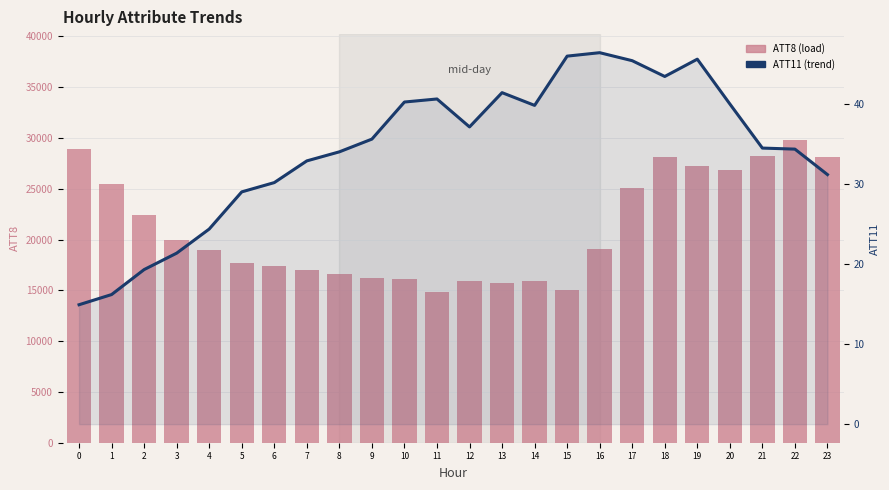

True or false: ATT8 (load) has a value of 5397.8 at 6.

False